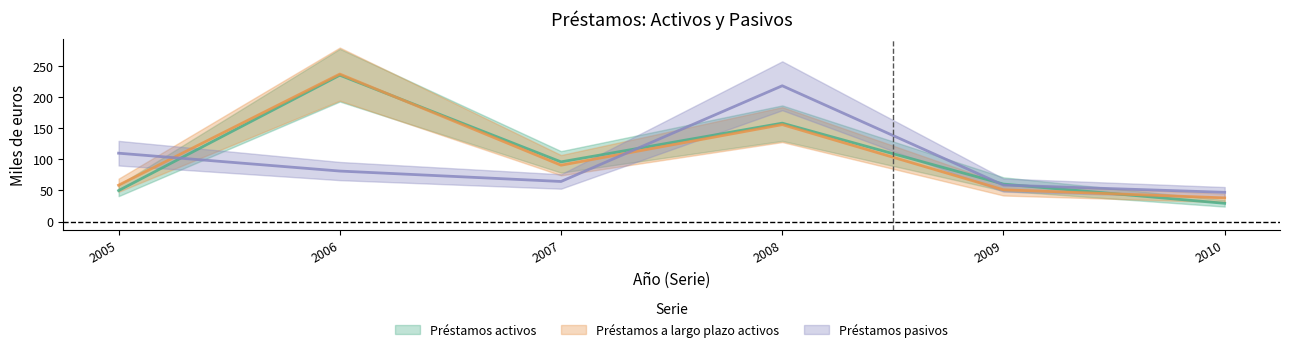

What are all the series names shown in the legend?

Préstamos activos, Préstamos a largo plazo activos, Préstamos pasivos